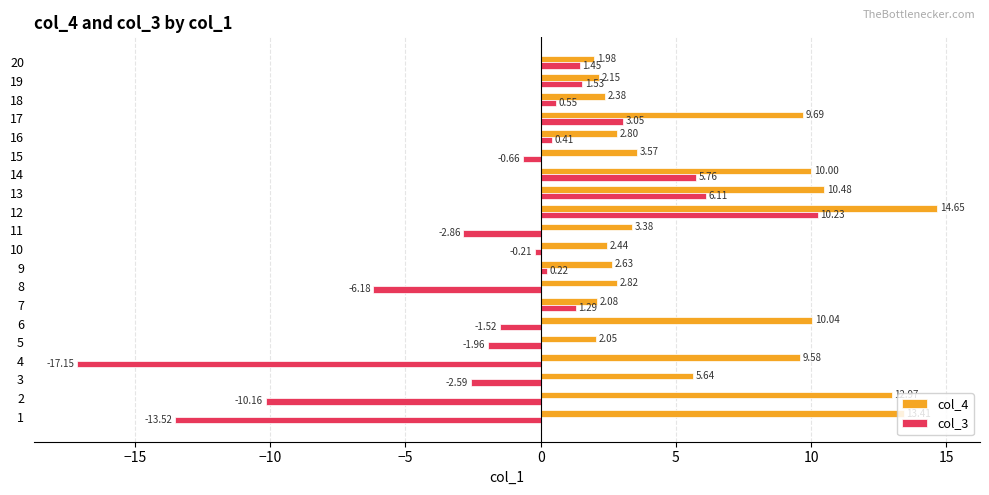

At which category is the sum across all series the highest?

12